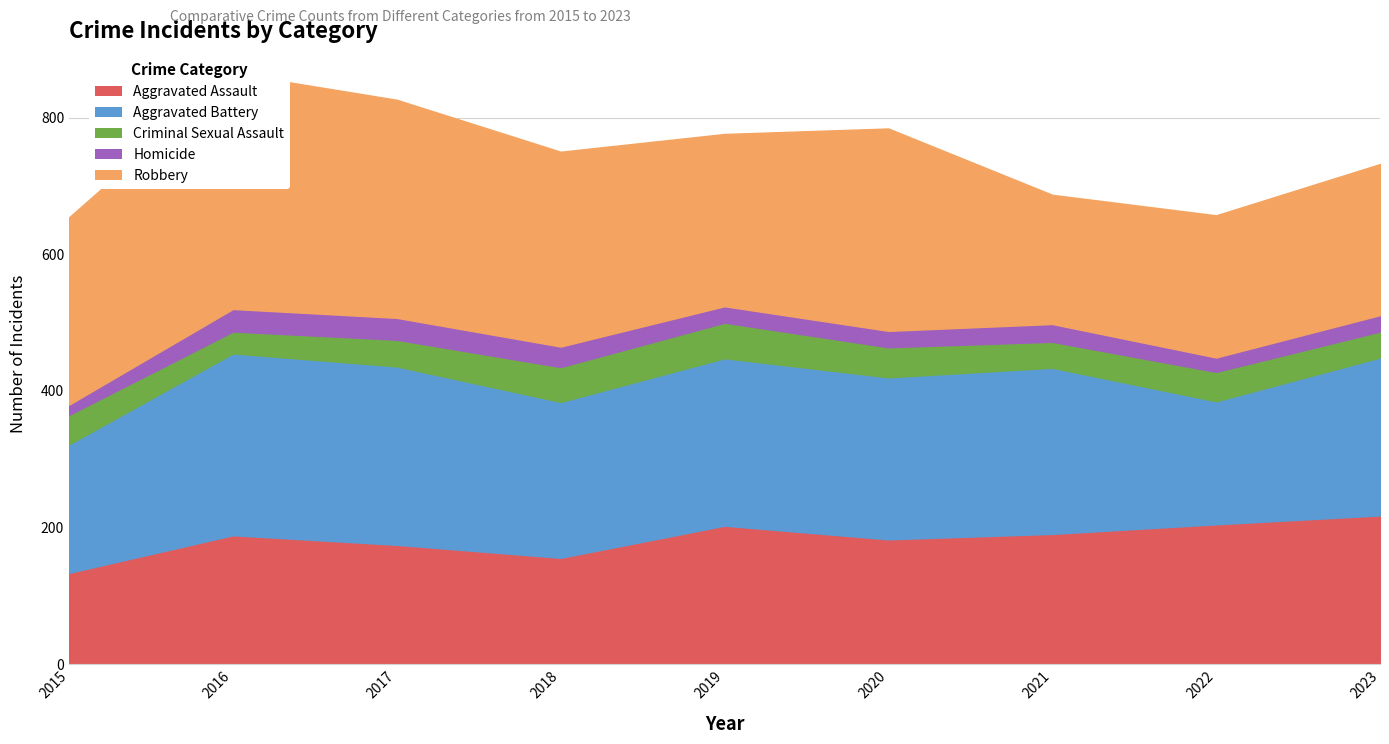

True or false: Aggravated Assault has a value of 128 at 2022.

False